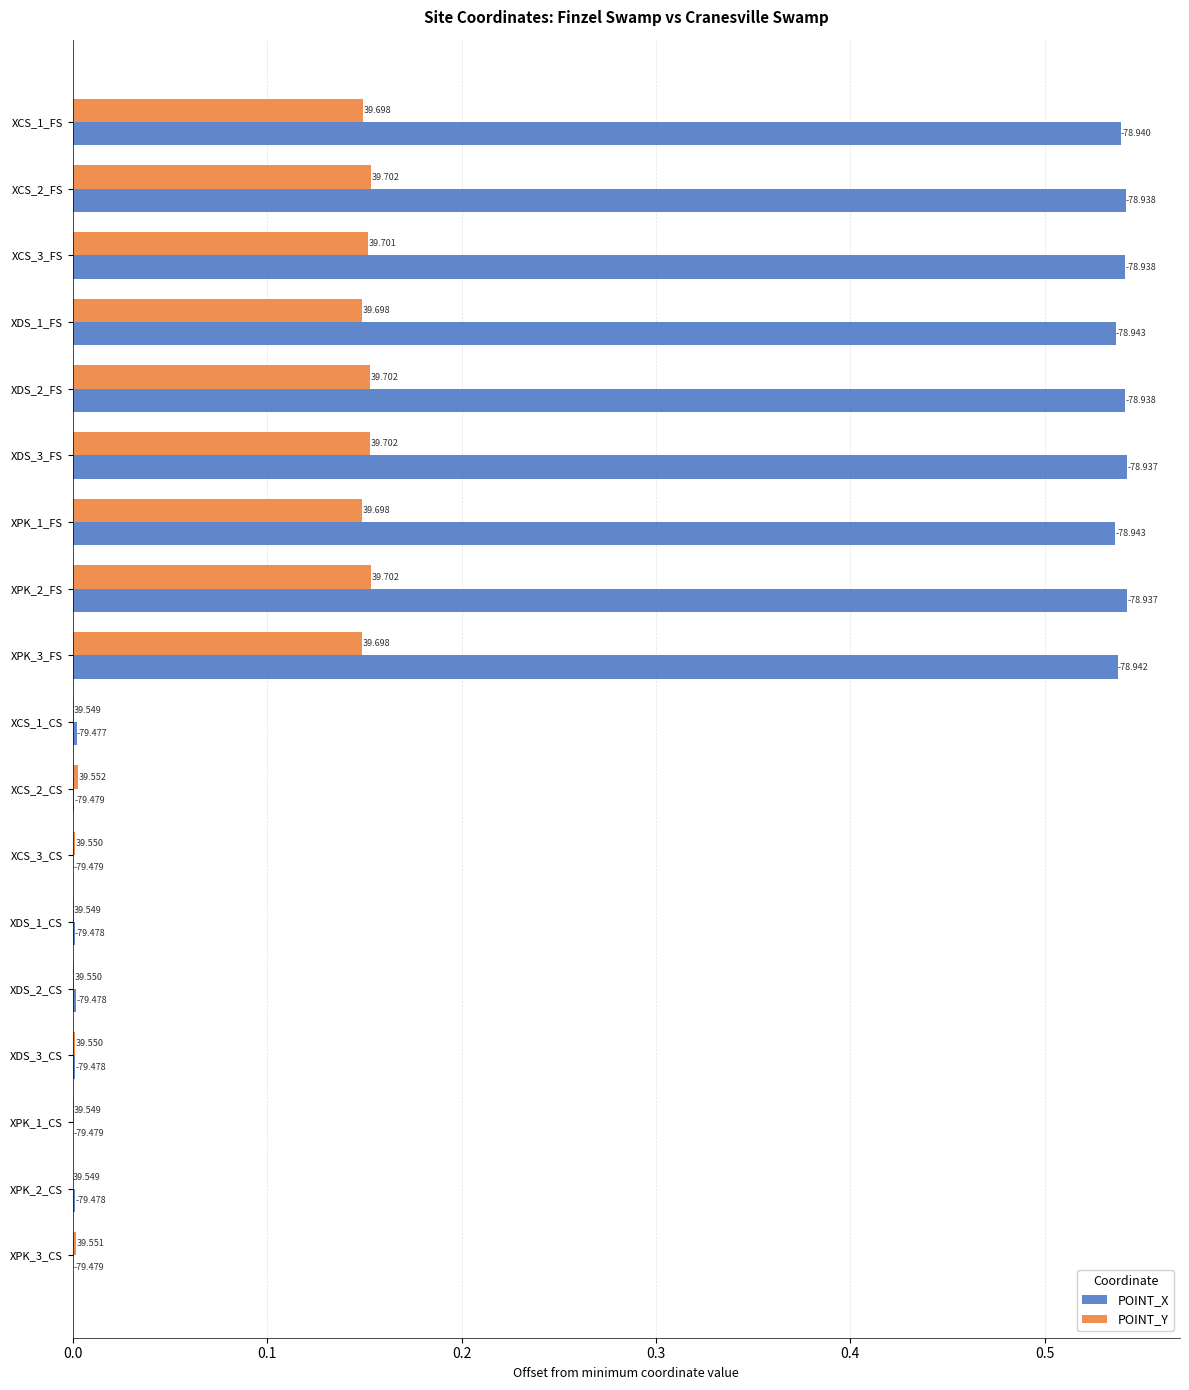

What are all the series names shown in the legend?

POINT_X, POINT_Y